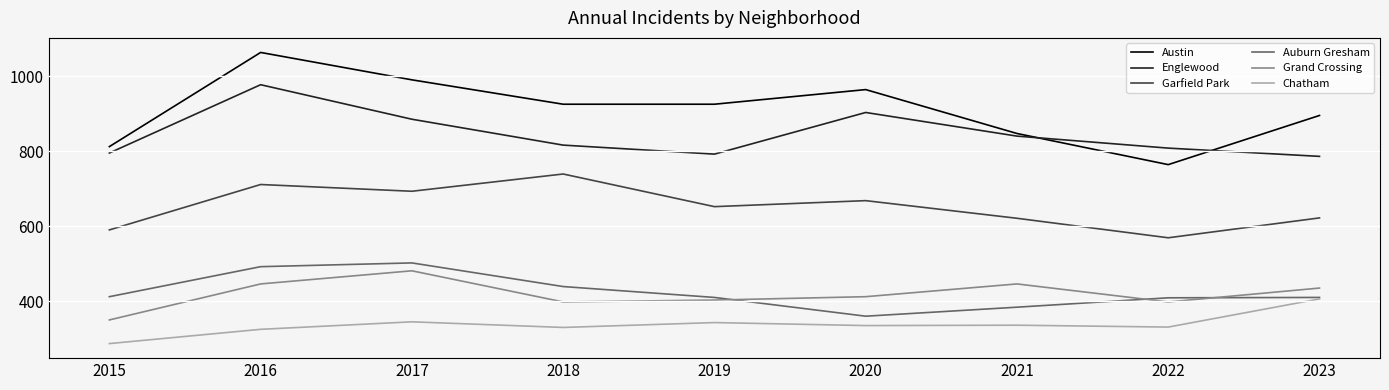

At which label does Chatham reach its minimum?

2015